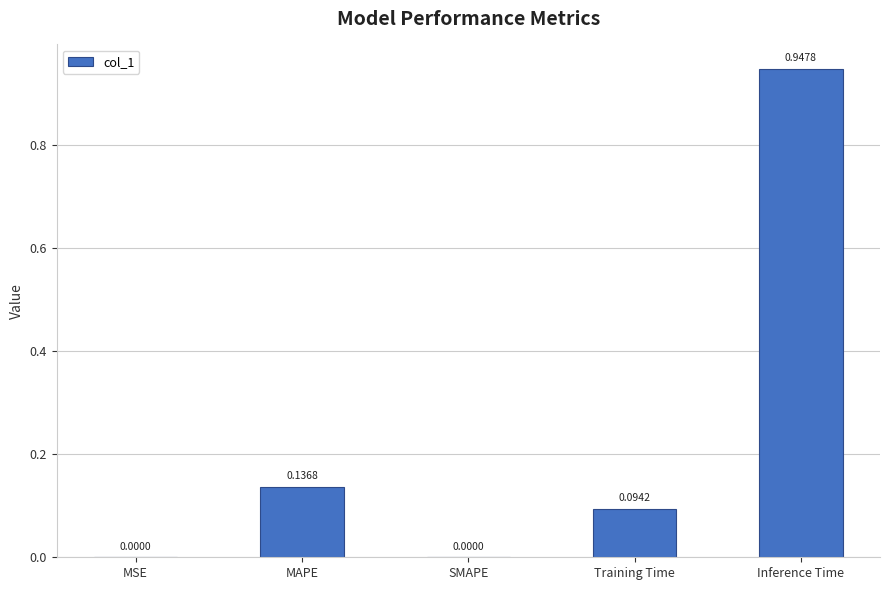

Does the chart contain stacked bars?

No